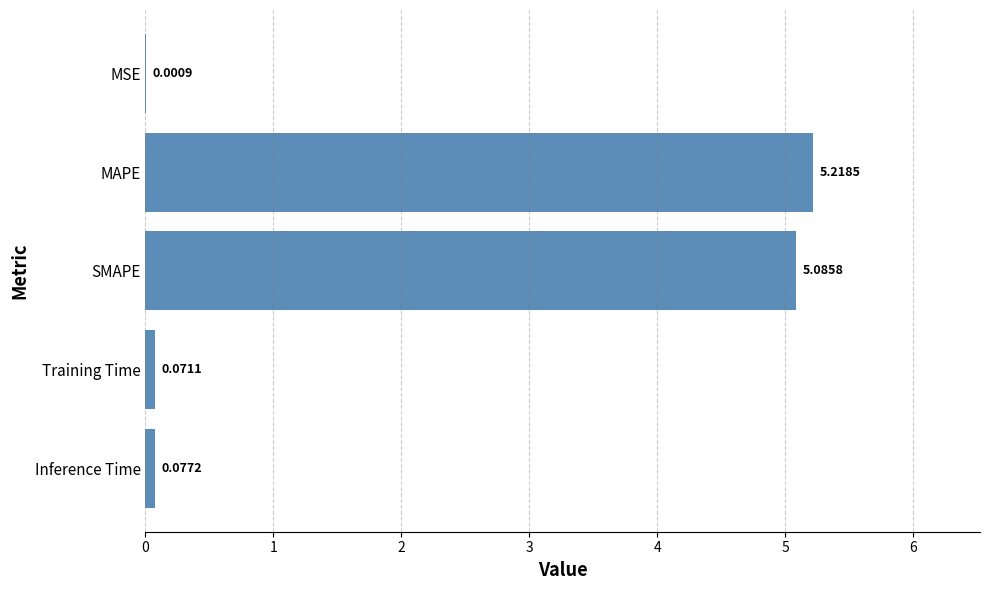

Count the number of categories in the chart.

5